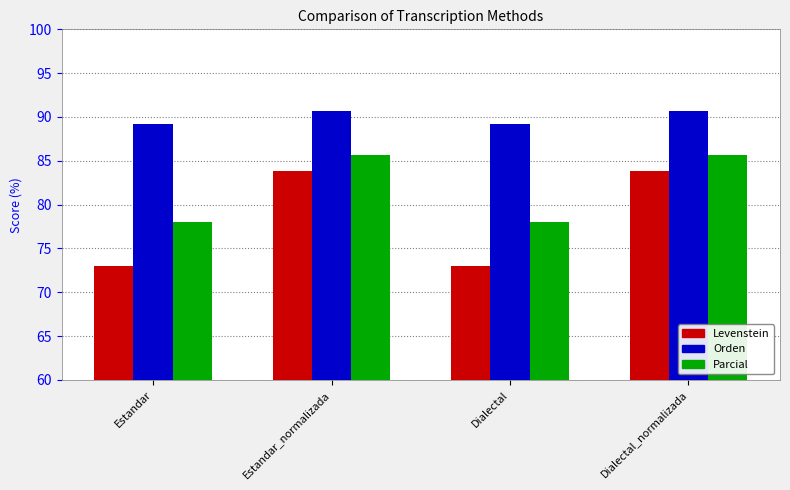

The Orden series shows 55.6 at Estandar_normalizada. True or false?

False